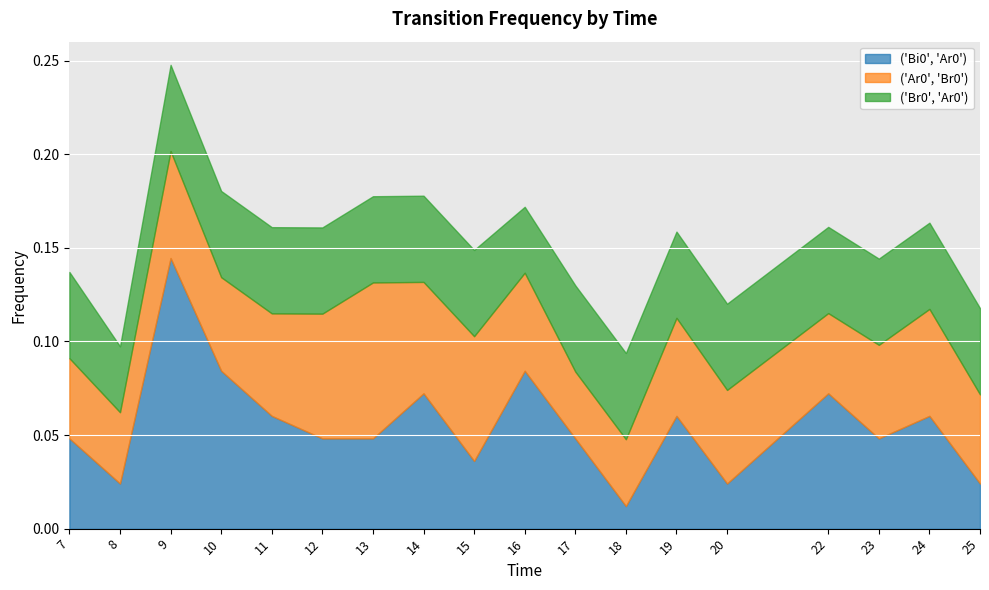

Which series has the largest range (max minus min)?

('Bi0', 'Ar0')